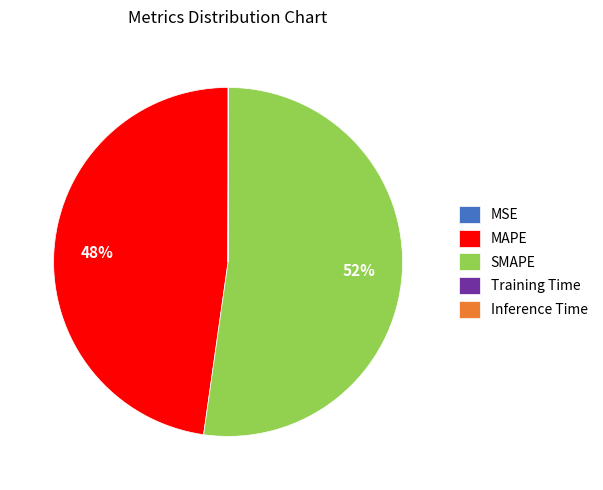

Is MAPE the majority of the pie?

No